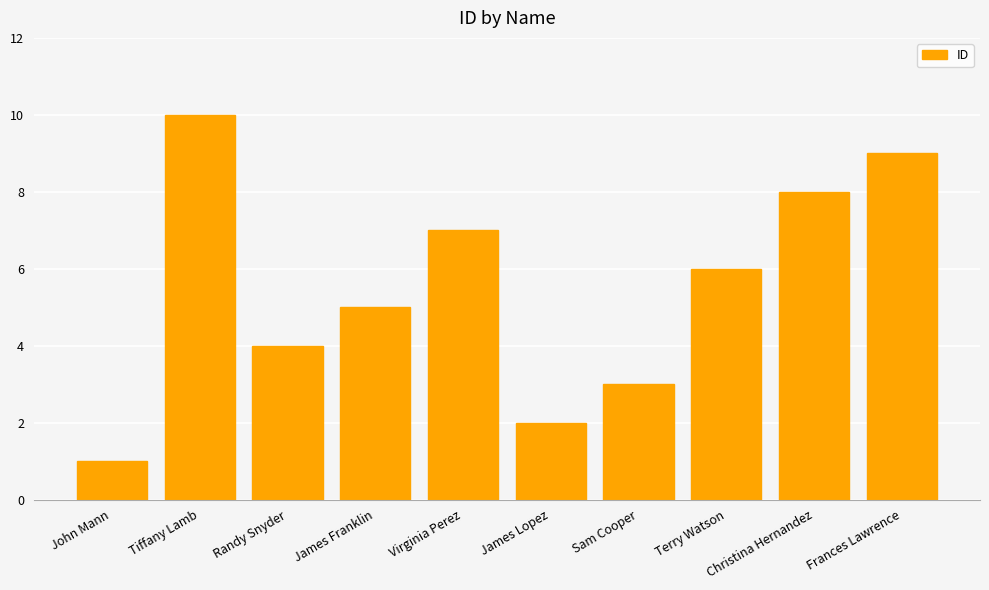

Which label corresponds to the largest value in the chart?

Tiffany Lamb